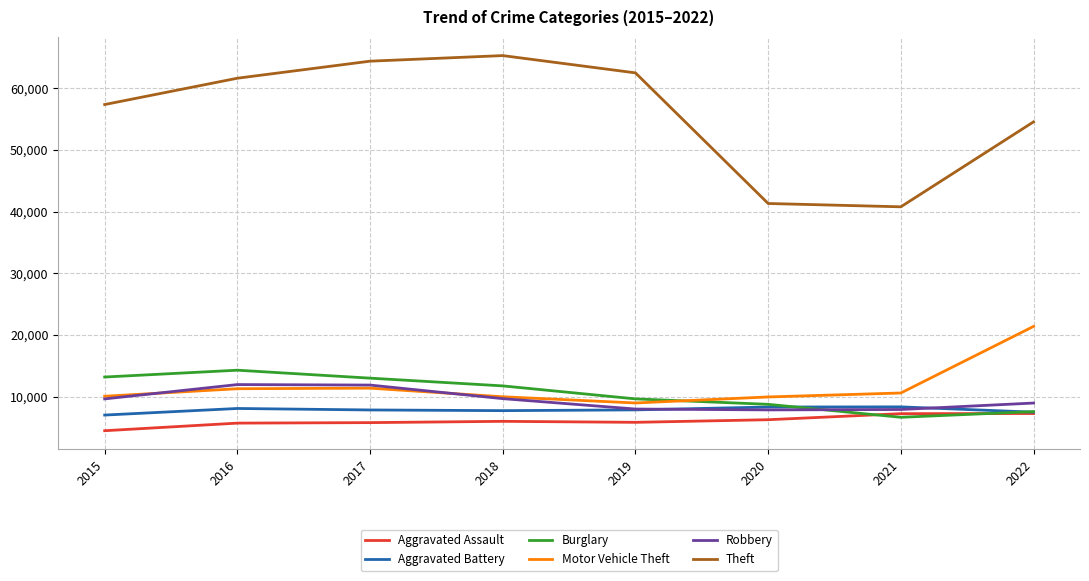

Which series has the largest range (max minus min)?

Theft